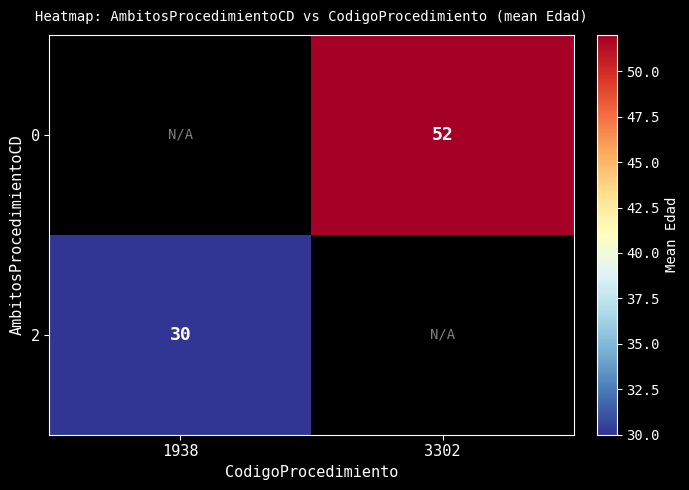

The 2 series shows 40 at 1938. True or false?

False